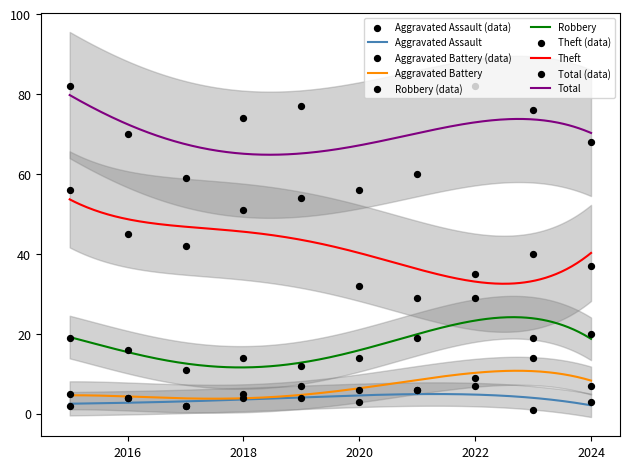

At how many categories does at least one series exceed 9?

10